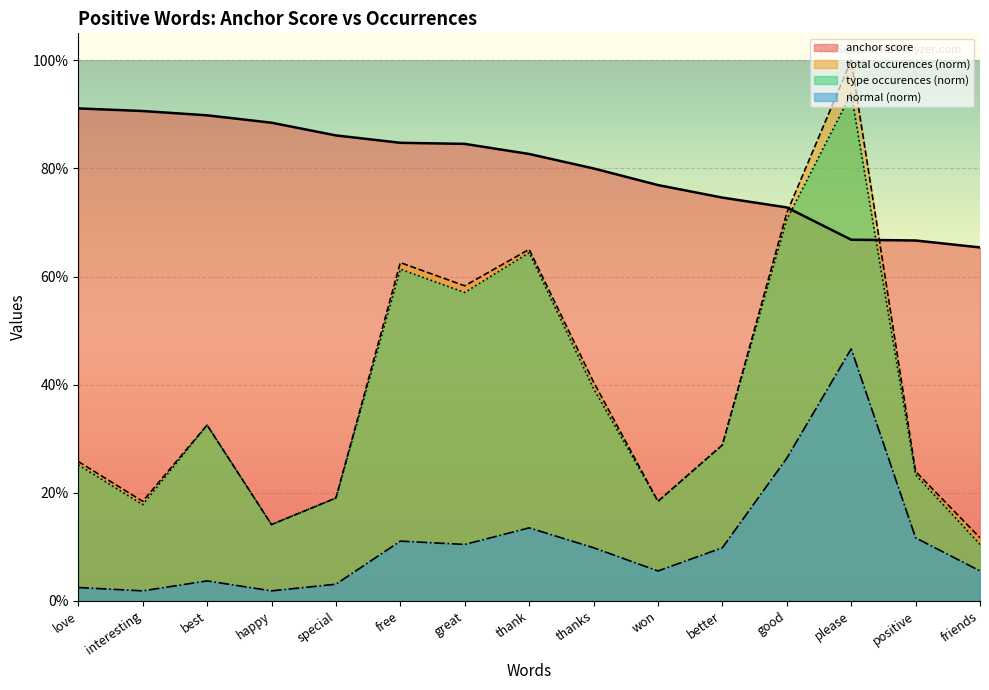

At which category does type occurences reach its first local valley?

interesting